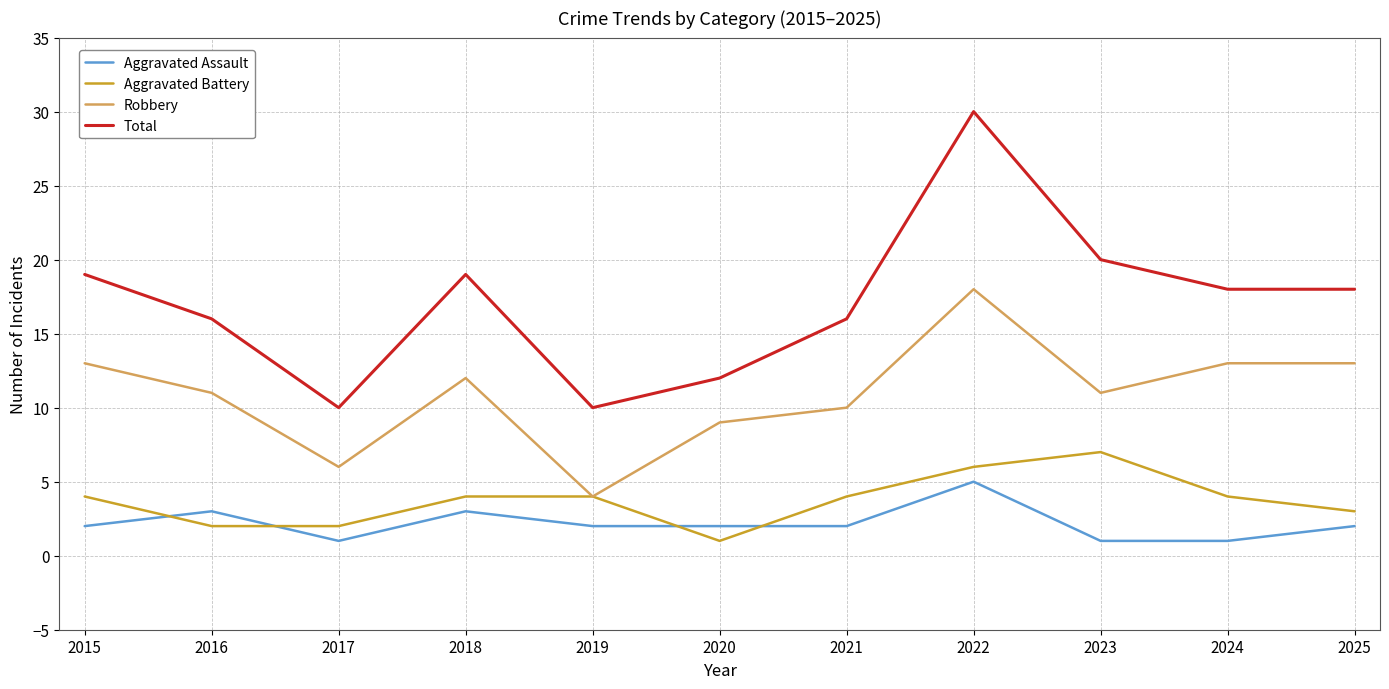

What is the total value across all series at 2019?

20